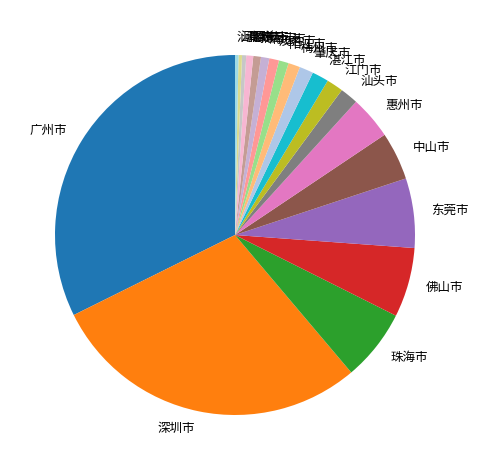

Does any single category account for the majority?

No